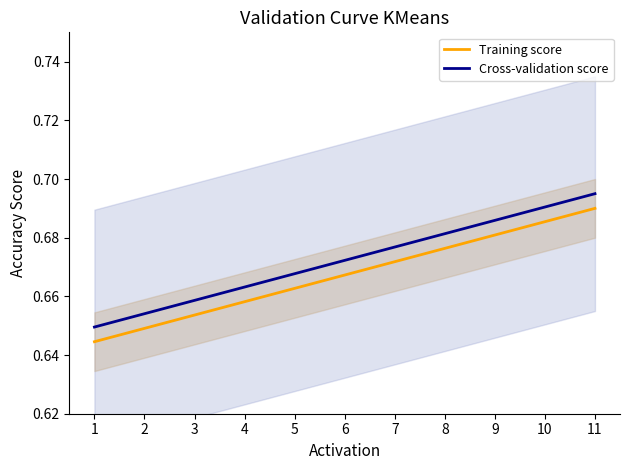

Count the Cross-validation score values in the range 0 to 1.

11